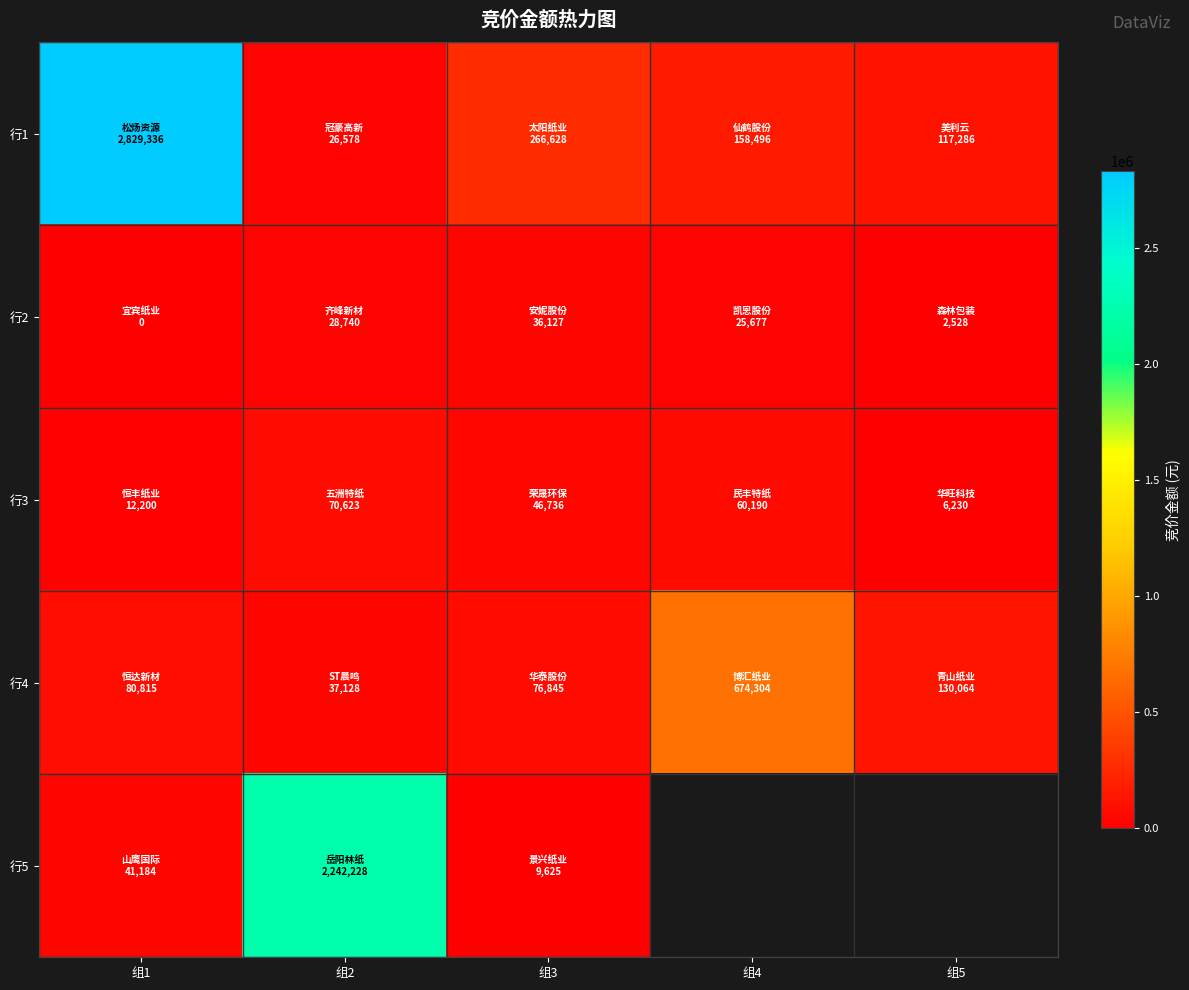

Is it true that 行4 equals 24686.3 at 组3?

False